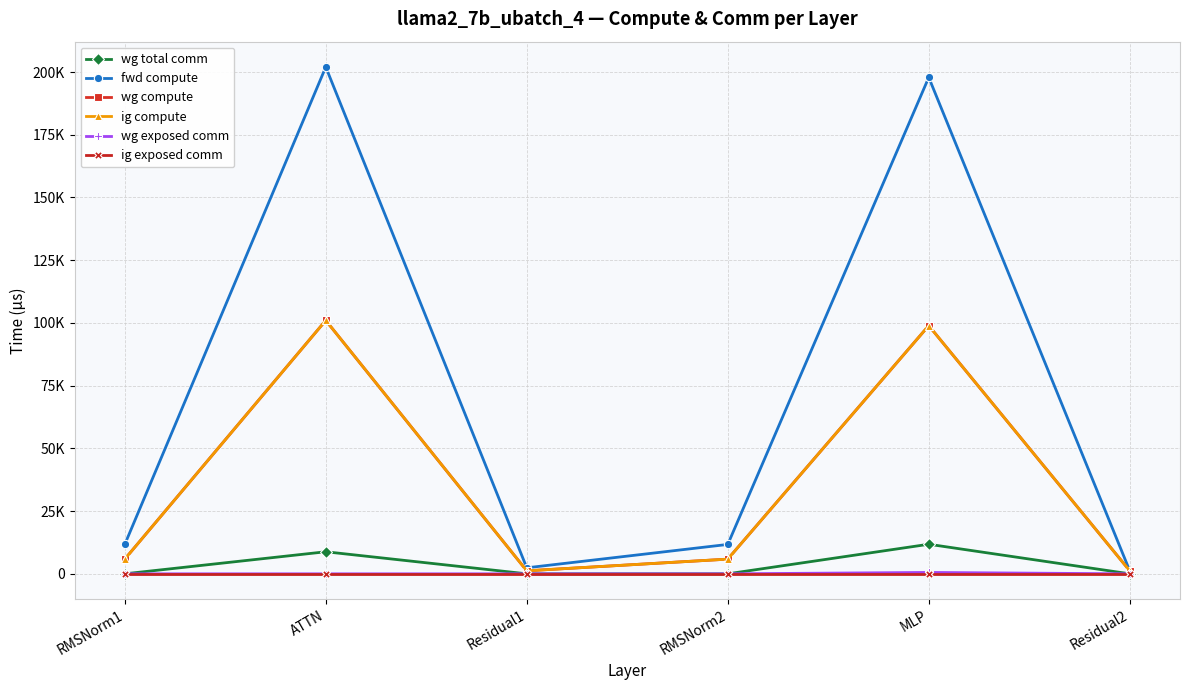

What position from the left is RMSNorm1?

1